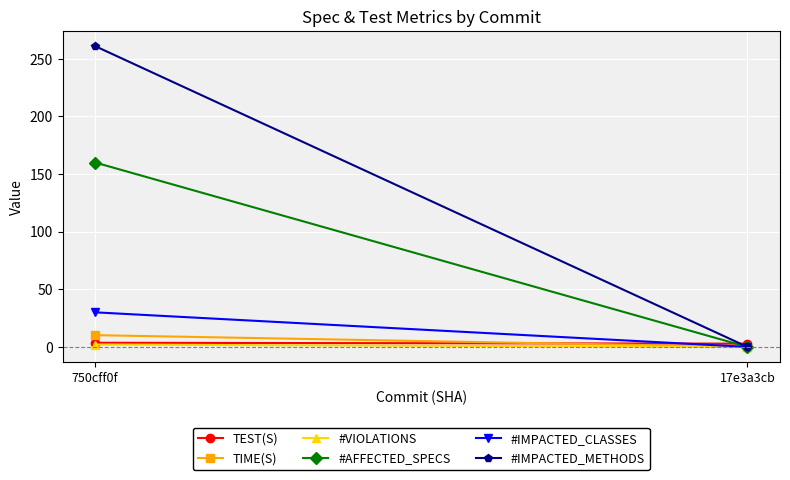

At how many categories does at least one series exceed 52?

1